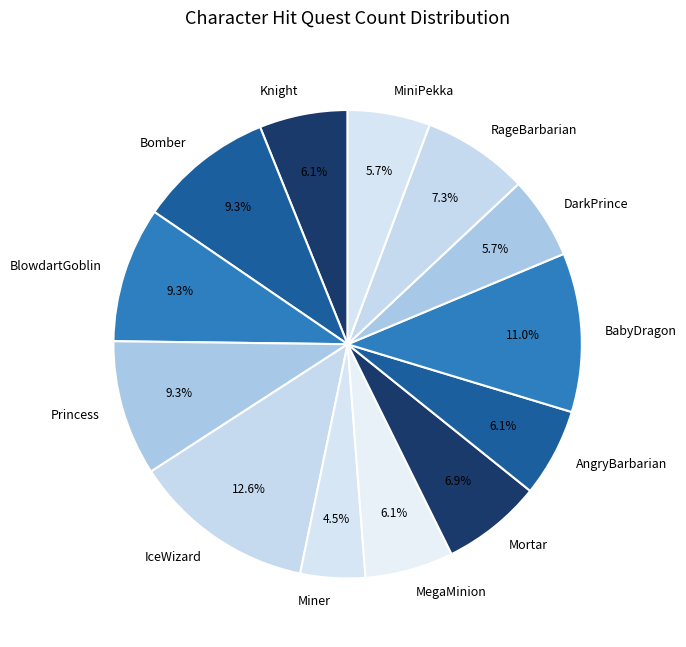

Count the number of slices in the pie.

13